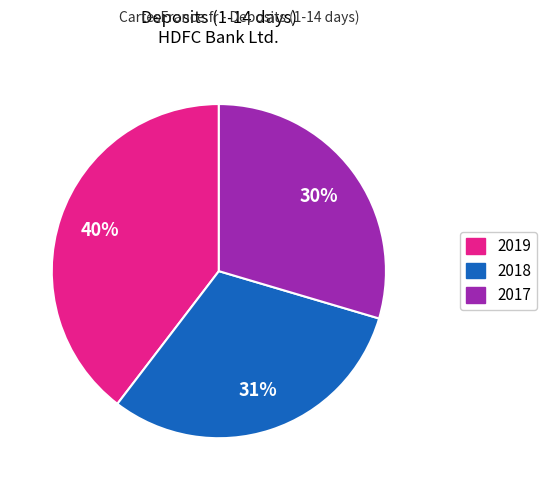

To the nearest percent, what is the average slice percentage?

33%